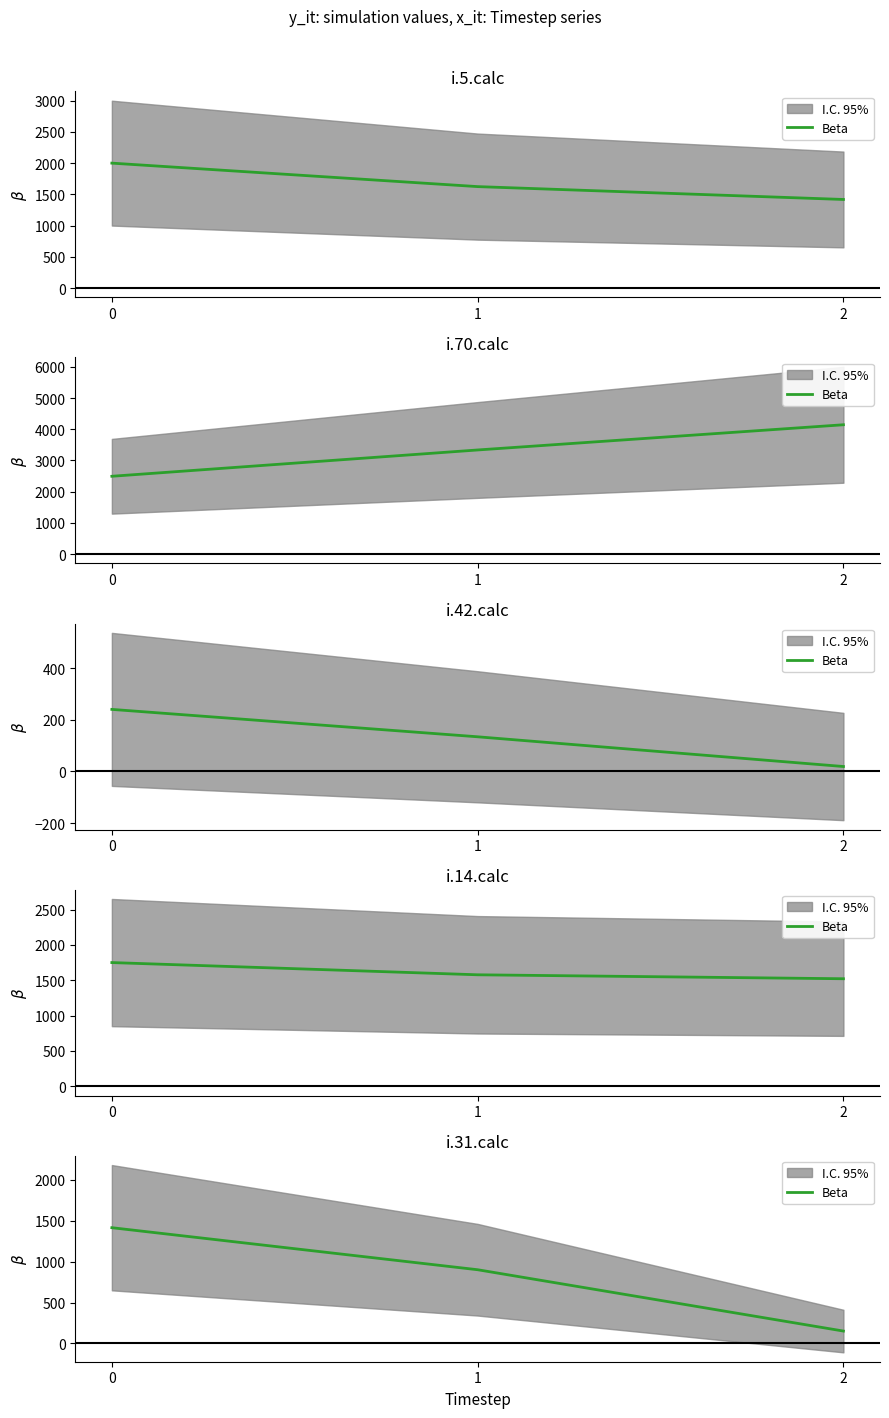

The chart shows a value of 151 at 2. True or false?

True